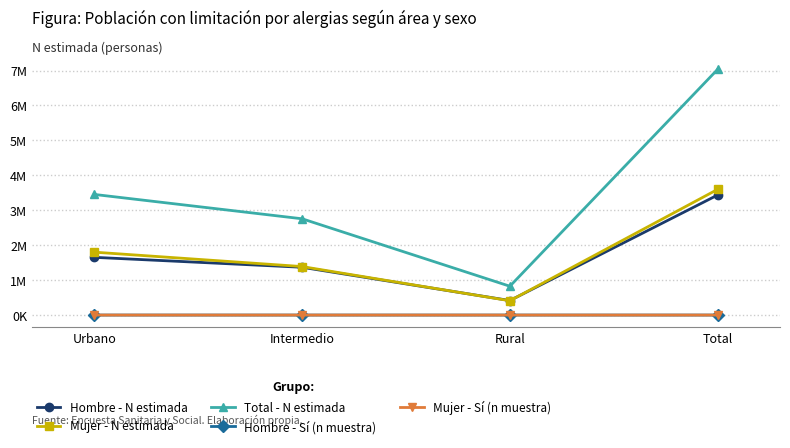

What is the total value across all series at Total?

14069397